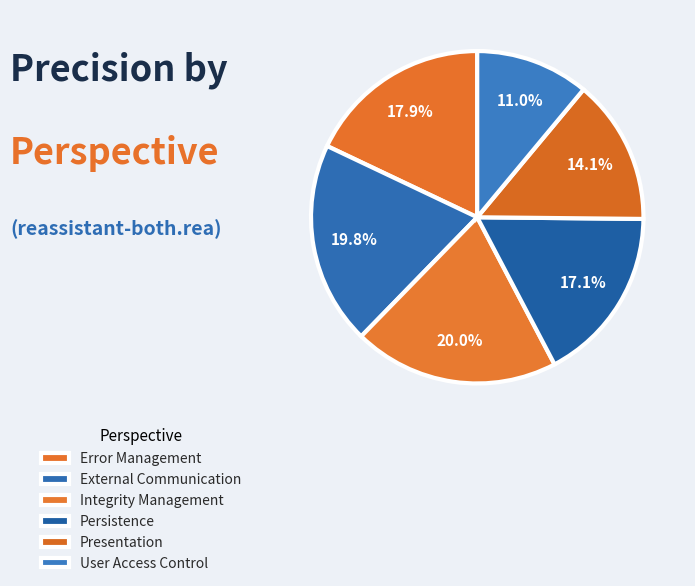

To the nearest percent, what portion does Integrity Management represent?

20%